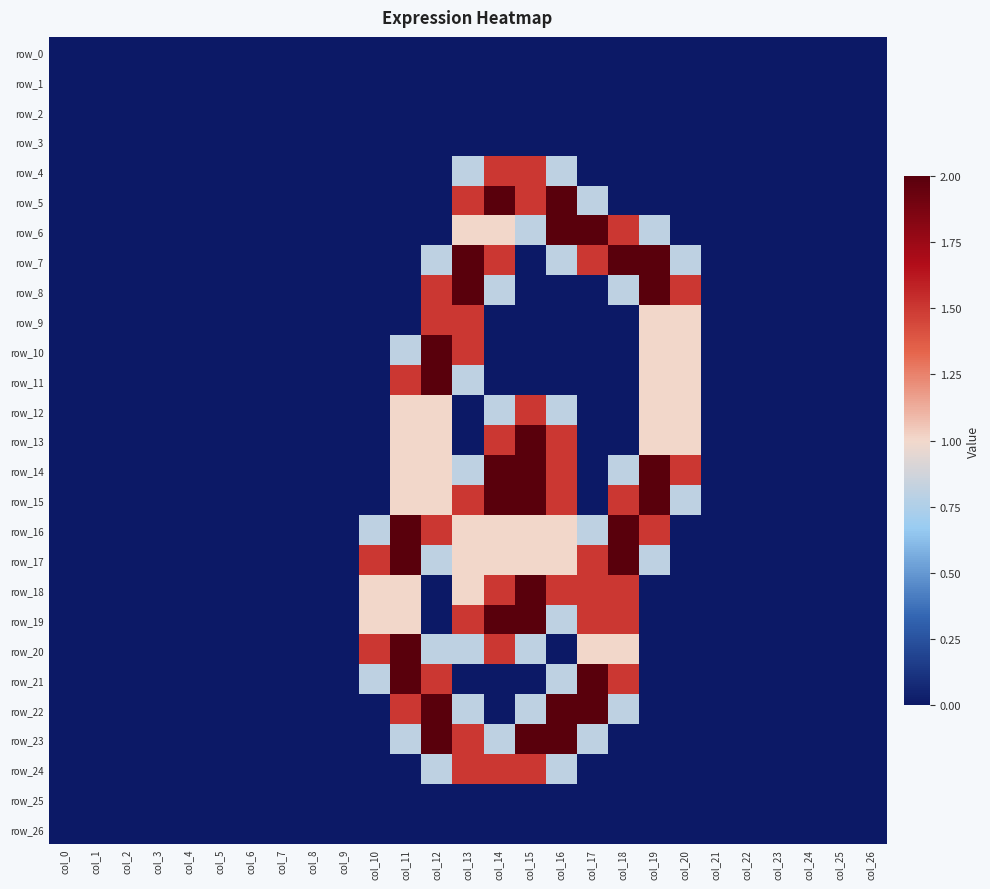

How many data points does each series have?

27